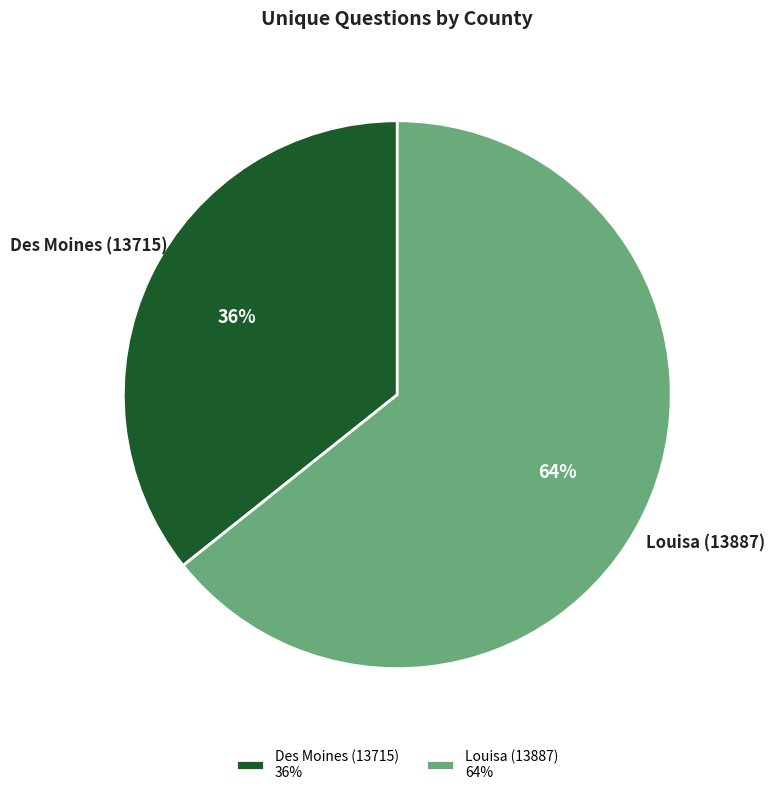

Is the sum of Louisa (13887) 64% and Des Moines (13715) 36% greater than half?

Yes